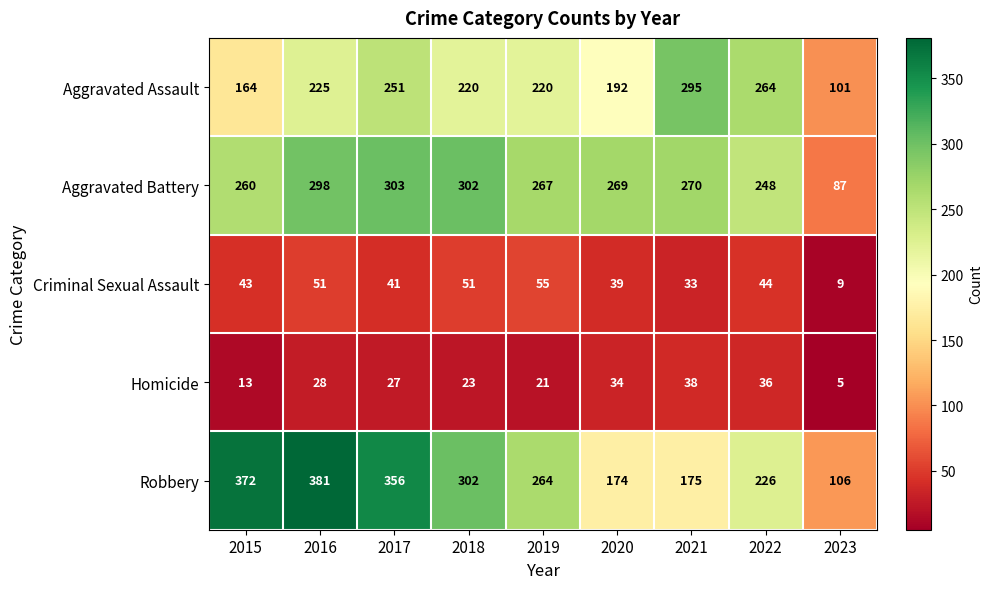

The value of Robbery at 2015 is 372. True or false?

True